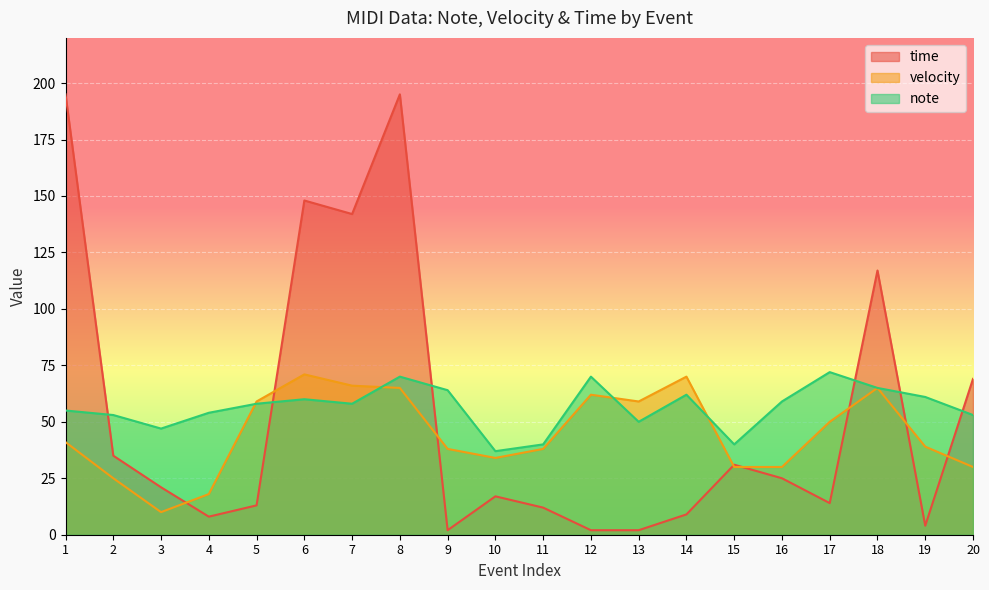

Does the chart display data point markers on the line(s)?

No